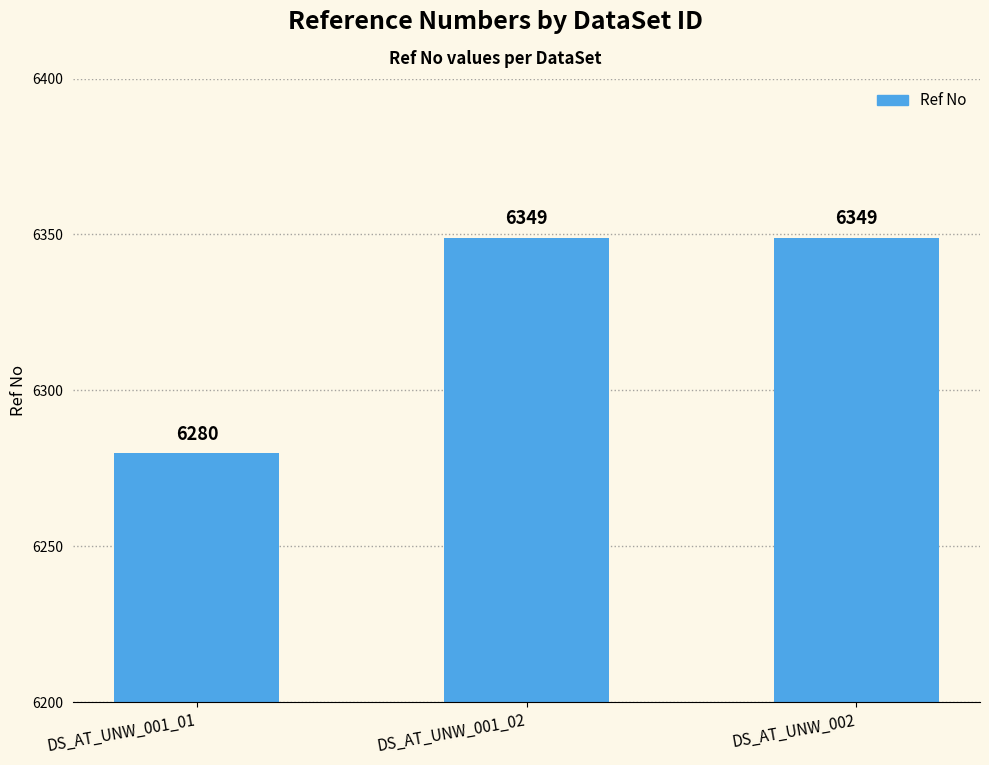

What is the label of the 2nd bar from the left?

DS_AT_UNW_001_02